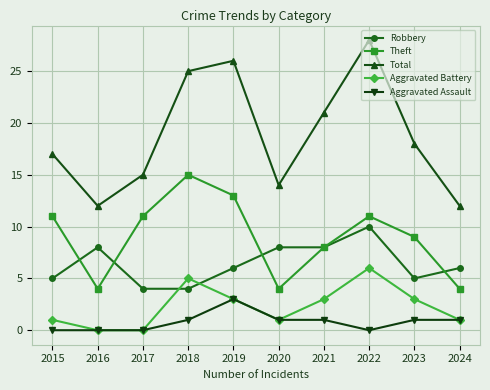

What are all the series names shown in the legend?

Robbery, Theft, Total, Aggravated Battery, Aggravated Assault